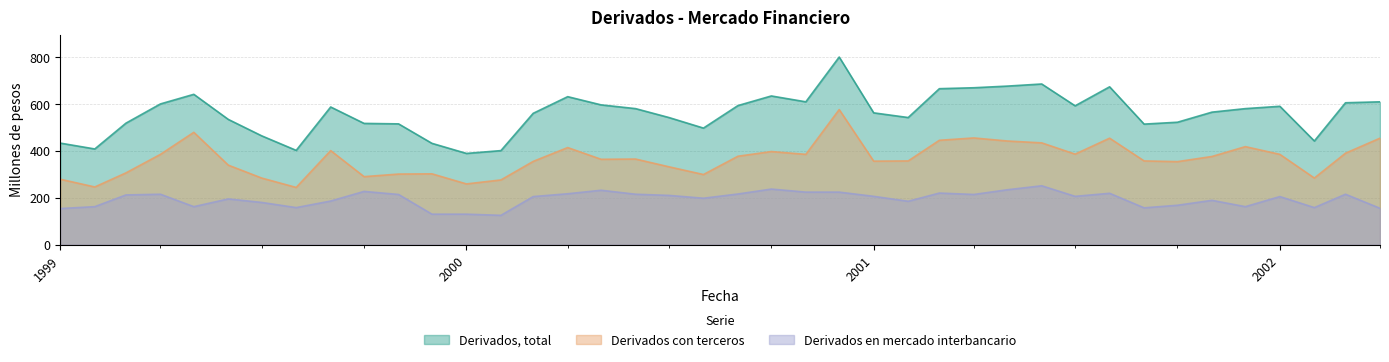

Rank the series at 01-03-2002 from highest to lowest value.

Derivados, total, Derivados con terceros, Derivados en mercado interbancario